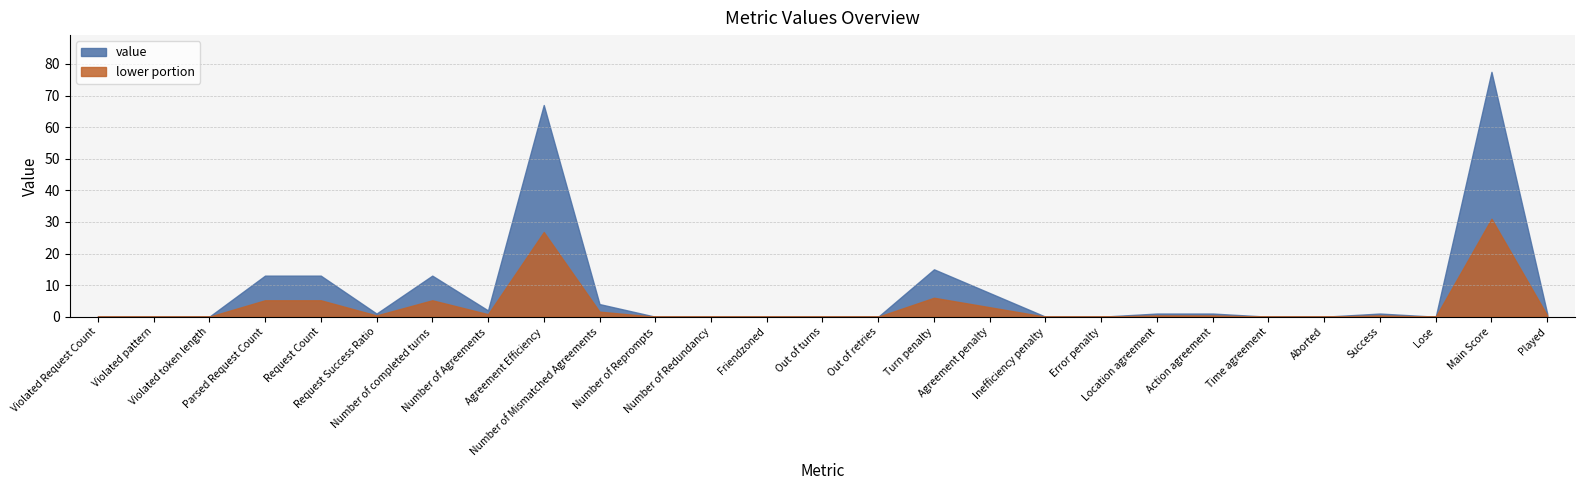

How many points are higher than both their immediate neighbors (excluding endpoints)?

5